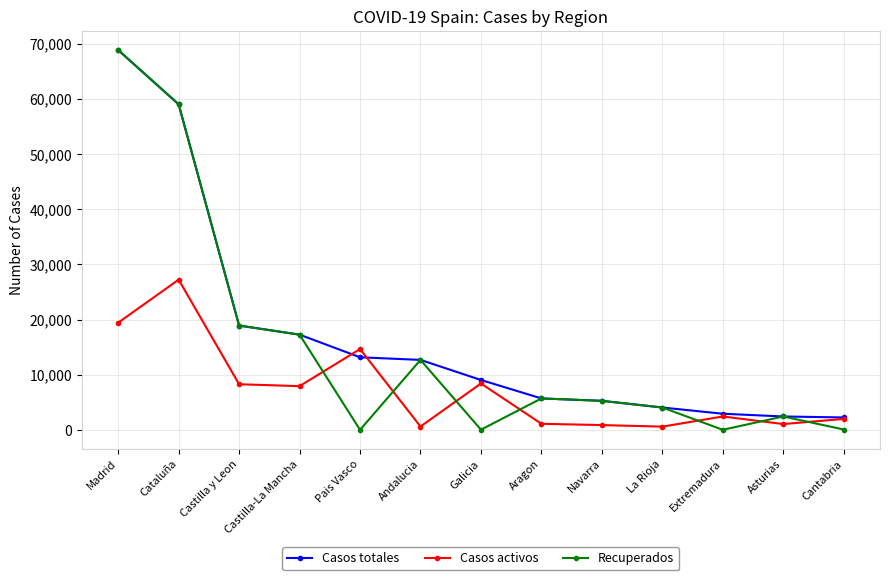

Does the chart display data point markers on the line(s)?

Yes